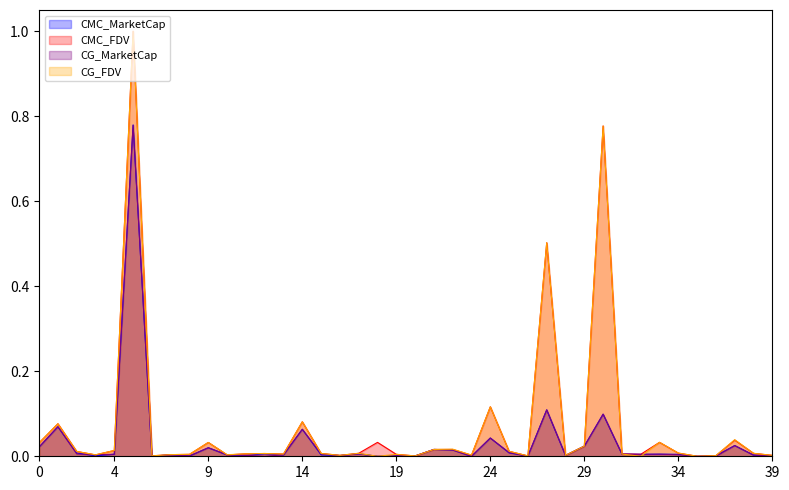

What are all the series names shown in the legend?

CMC_MarketCap, CMC_FDV, CG_MarketCap, CG_FDV